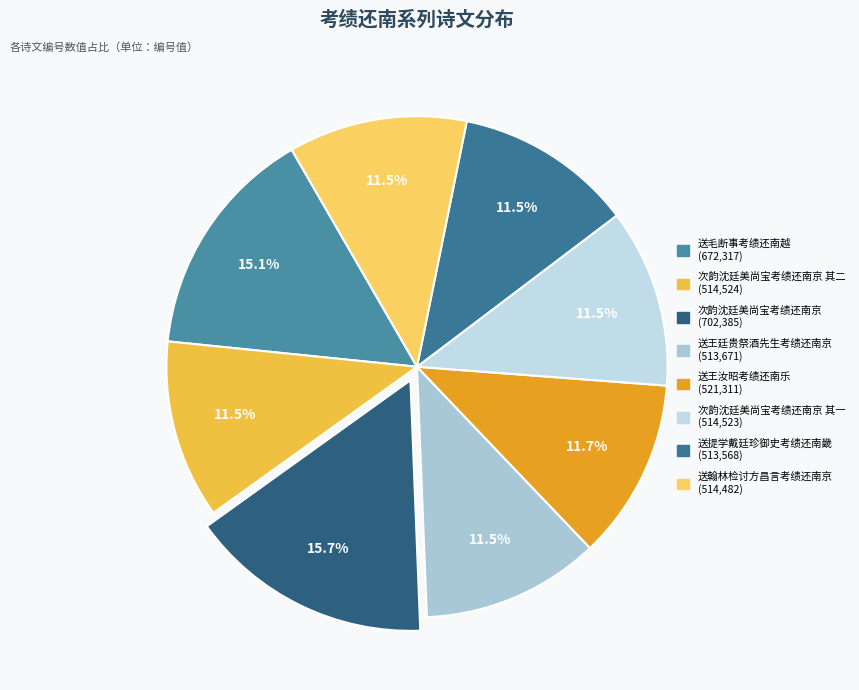

Rank the categories by value from highest to lowest.

次韵沈廷美尚宝考绩还南京, 送毛断事考绩还南越, 送王汝昭考绩还南乐, 次韵沈廷美尚宝考绩还南京 其二, 次韵沈廷美尚宝考绩还南京 其一, 送翰林检讨方昌言考绩还南京, 送王廷贵祭酒先生考绩还南京, 送提学戴廷珍御史考绩还南畿